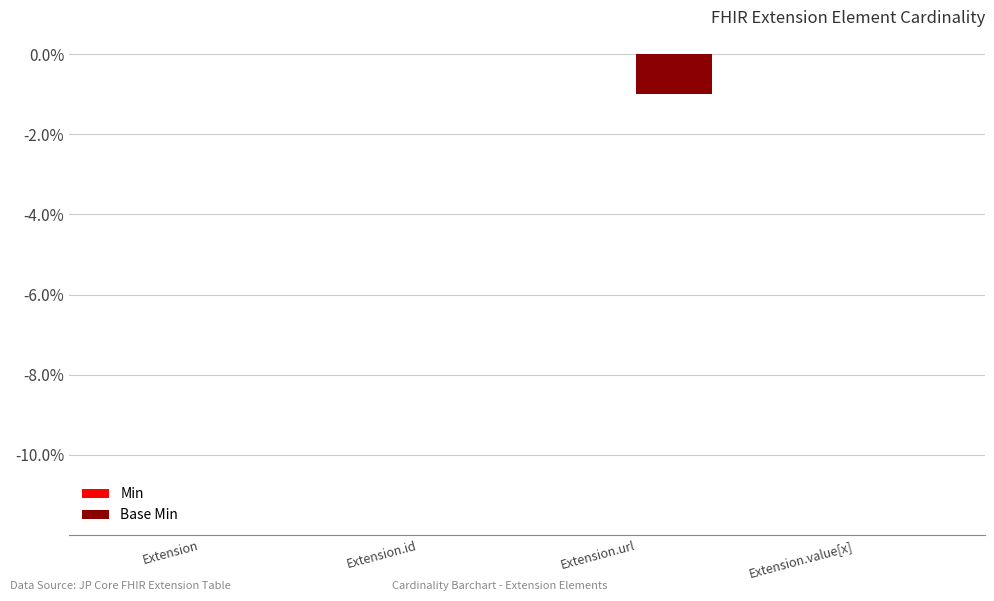

Between Extension.url and Extension, which is larger?

Extension